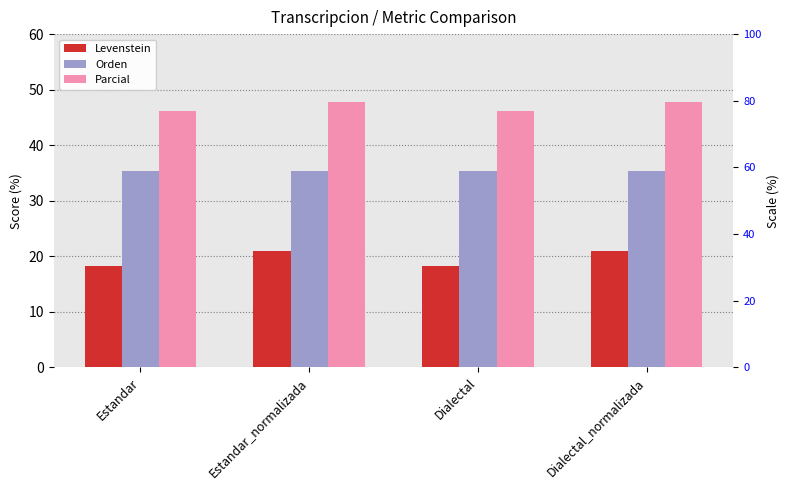

Reading right to left, list all the values displayed in this chart.

Levenstein: Dialectal_normalizada=20.9	Dialectal=18.2	Estandar_normalizada=20.9	Estandar=18.2
Orden: Dialectal_normalizada=35.3	Dialectal=35.3	Estandar_normalizada=35.3	Estandar=35.3
Parcial: Dialectal_normalizada=47.8	Dialectal=46.2	Estandar_normalizada=47.8	Estandar=46.2